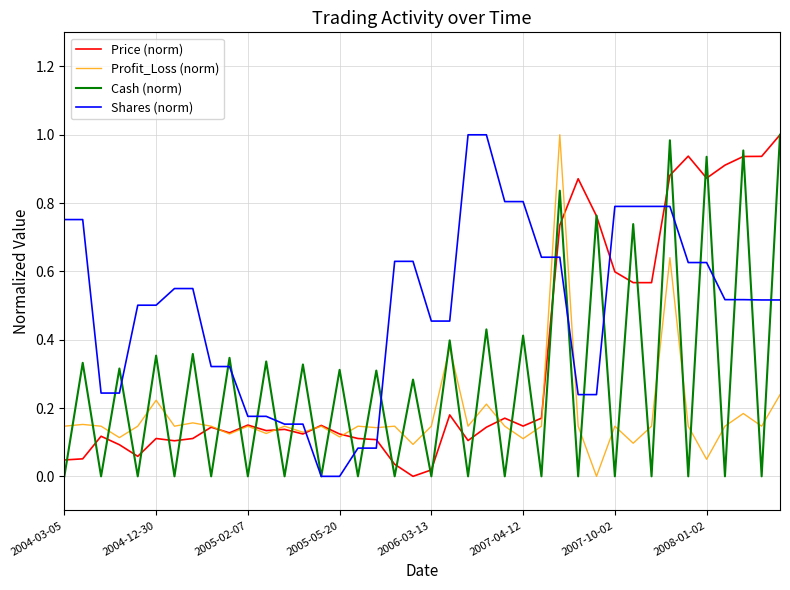

Which series ends up on top after the final intersection of Price (norm) and Shares (norm)?

Price (norm)